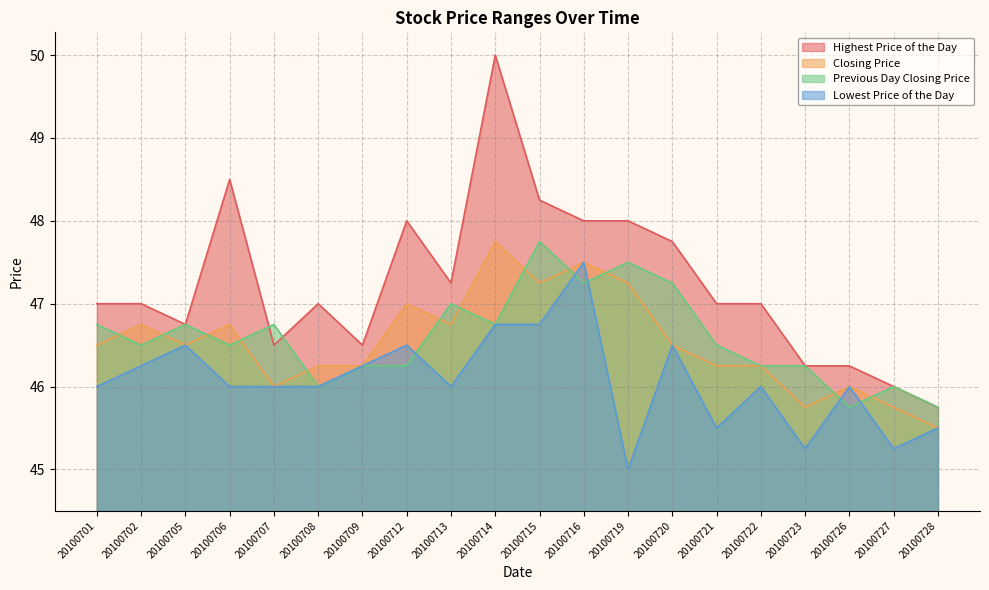

Which series has the largest total across all categories?

Highest Price of the Day